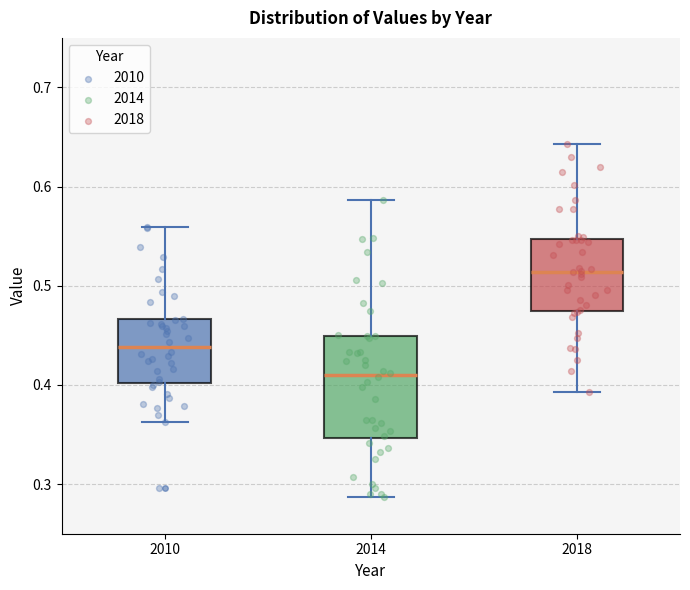

Which box has the highest median line?

2018